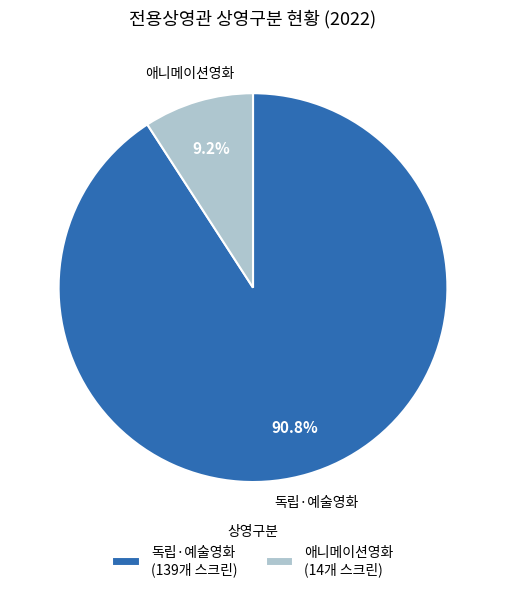

What percentage is the 애니메이션영화 slice, to the nearest percent?

9%